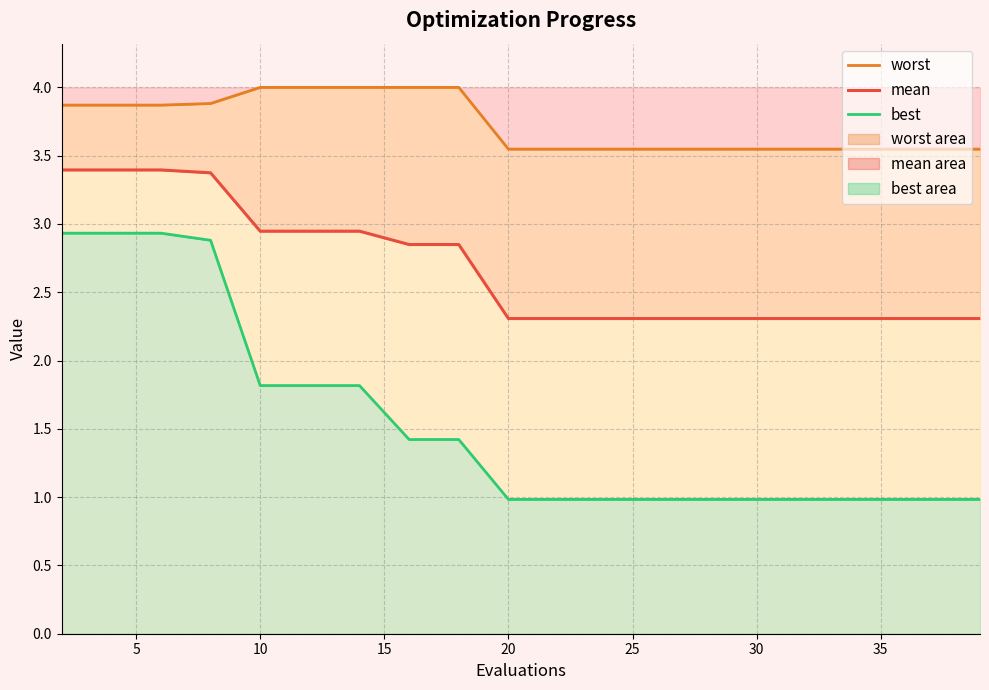

Reading left to right, transcribe all the data shown in this chart.

worst: 3.9	3.9	3.9	3.9	4.0	4.0	4.0	4.0	4.0	3.5	3.5	3.5	3.5	3.5	3.5	3.5	3.5	3.5	3.5	3.5
mean: 3.4	3.4	3.4	3.4	2.9	2.9	2.9	2.8	2.8	2.3	2.3	2.3	2.3	2.3	2.3	2.3	2.3	2.3	2.3	2.3
best: 2.9	2.9	2.9	2.9	1.8	1.8	1.8	1.4	1.4	1.0	1.0	1.0	1.0	1.0	1.0	1.0	1.0	1.0	1.0	1.0